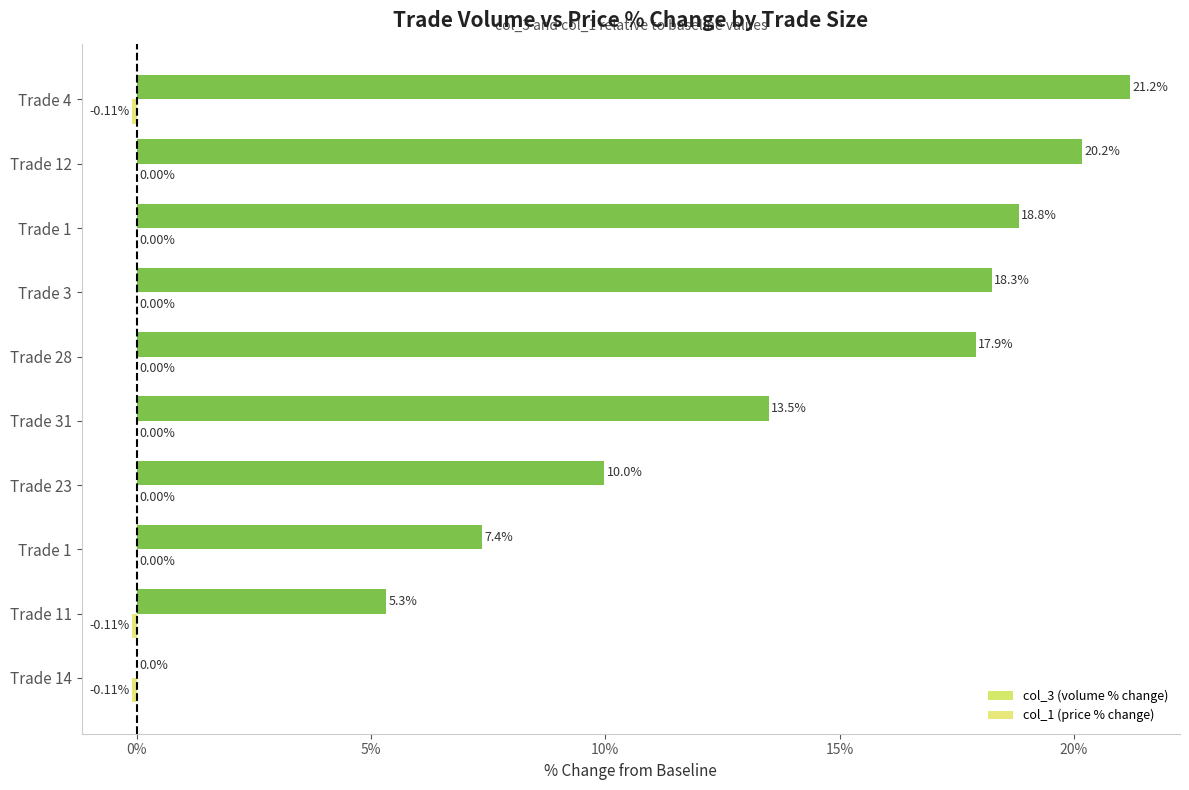

Count the number of categories in the chart.

10